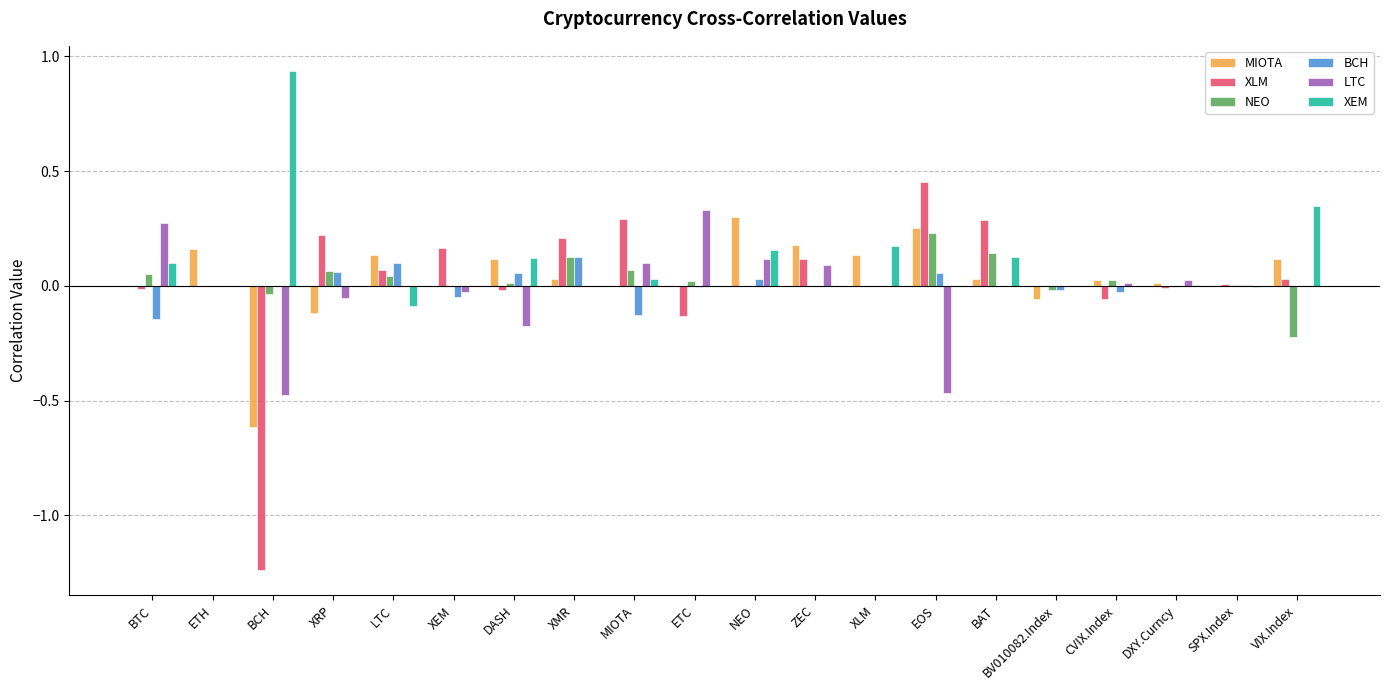

Which series has the largest total across all categories?

XEM